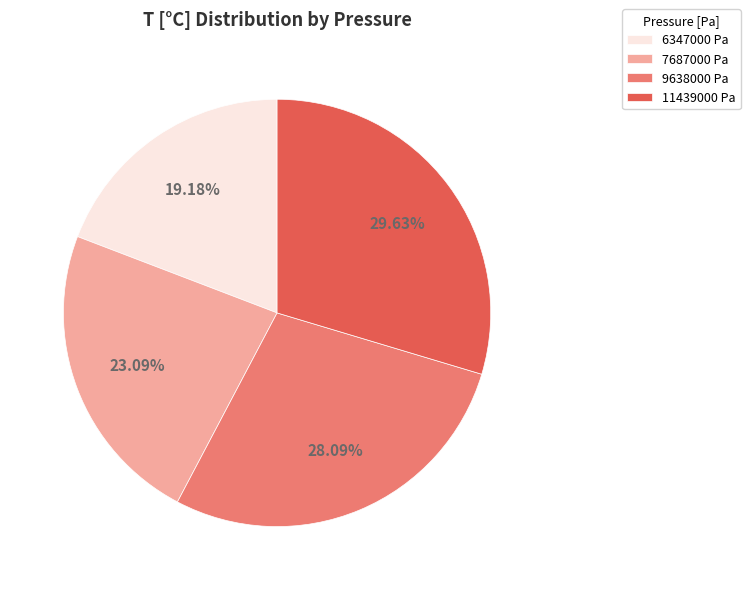

What percentage is the 7687000 Pa slice, to the nearest percent?

23%